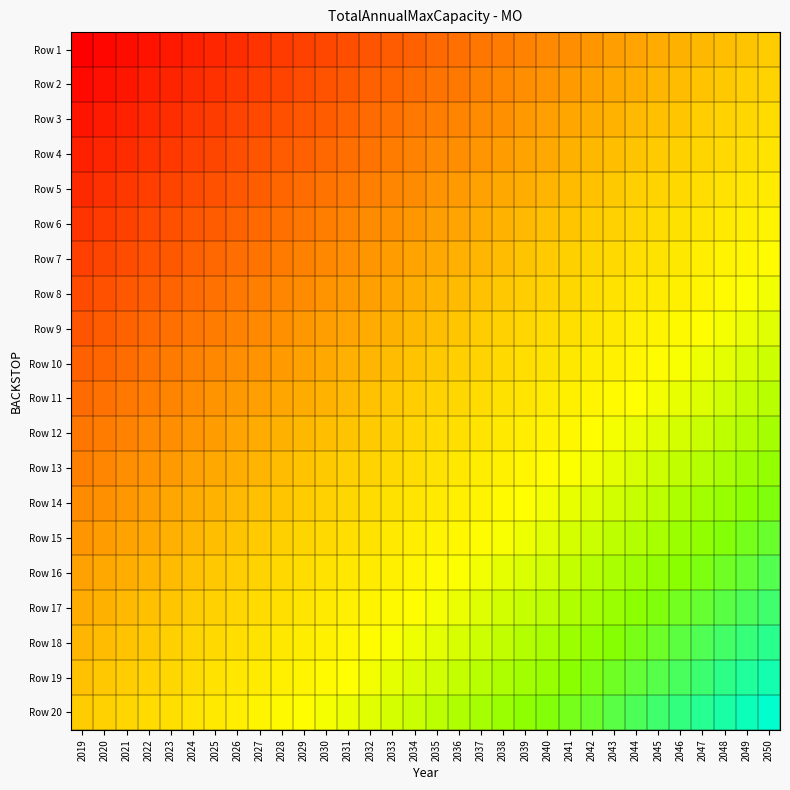

At which category does the chart reach its peak across all series?

2050